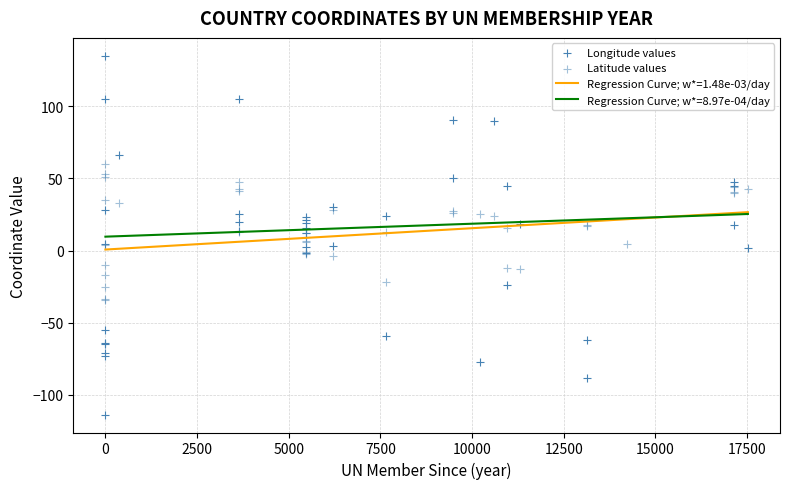

Which series has the largest Y range (max minus min)?

Longitude values